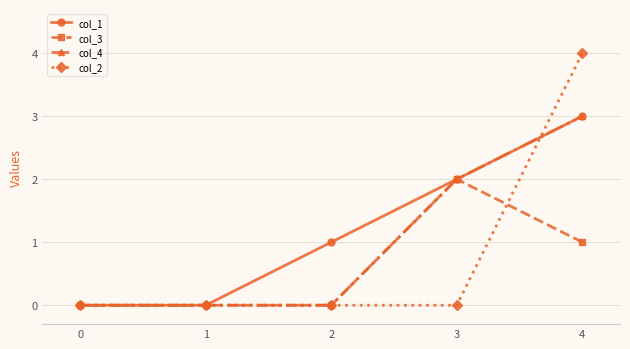

Reading left to right, what are all the values shown in this chart?

col_1: 0=0	1=0	2=1	3=2	4=3
col_3: 0=0	1=0	2=0	3=2	4=1
col_4: 0=0	1=0	2=0	3=2	4=3
col_2: 0=0	1=0	2=0	3=0	4=4